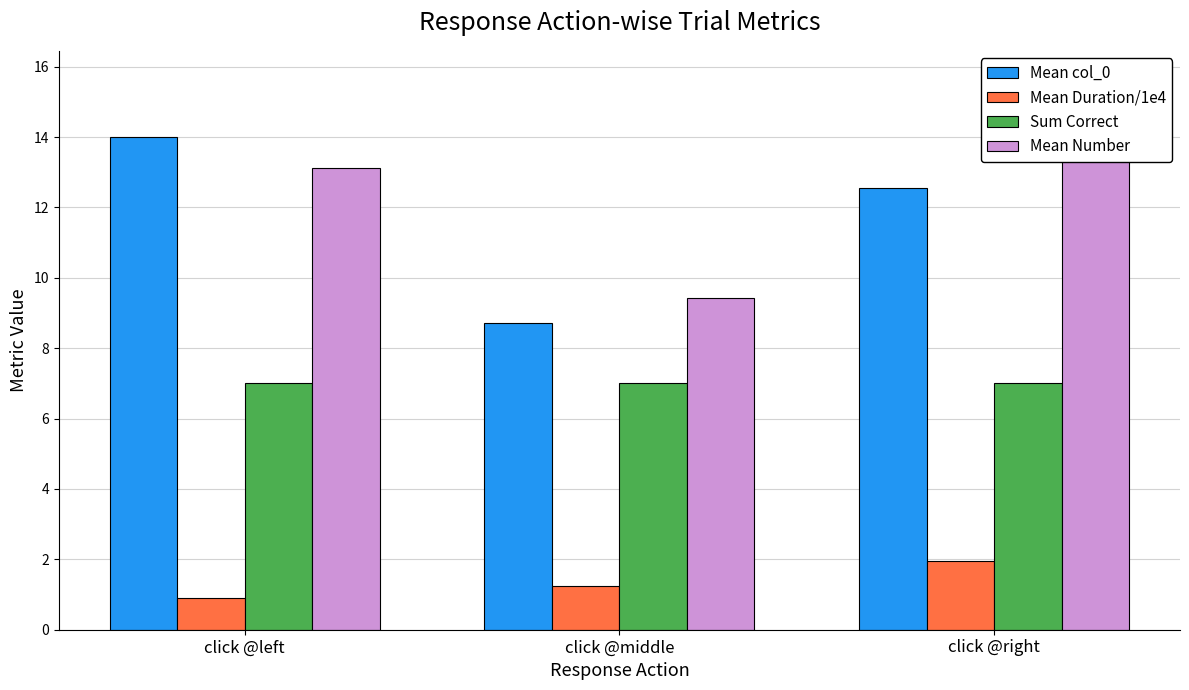

Which series has the largest range (max minus min)?

Mean Number